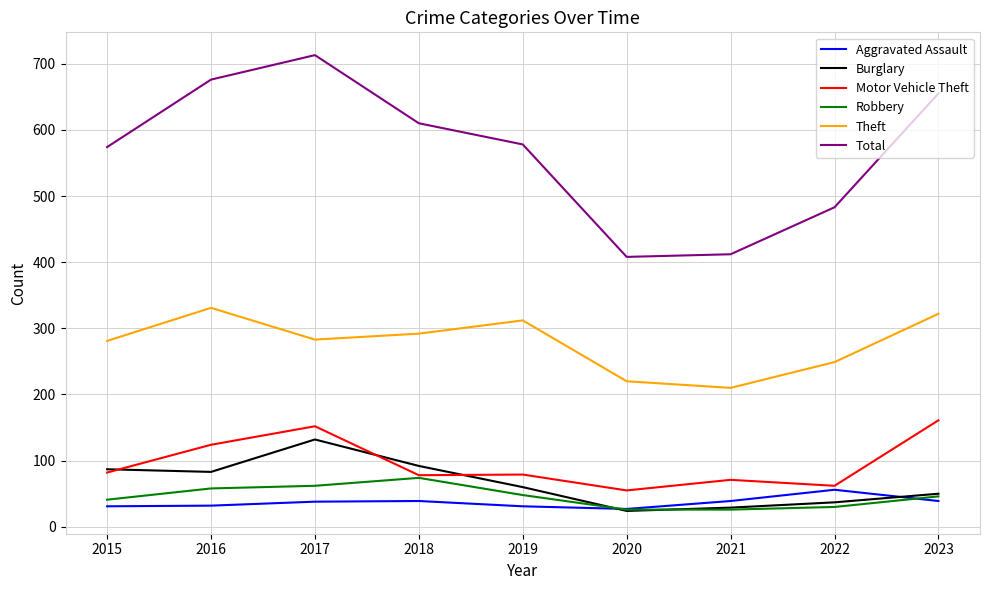

Read the Robbery value at 2016.

58